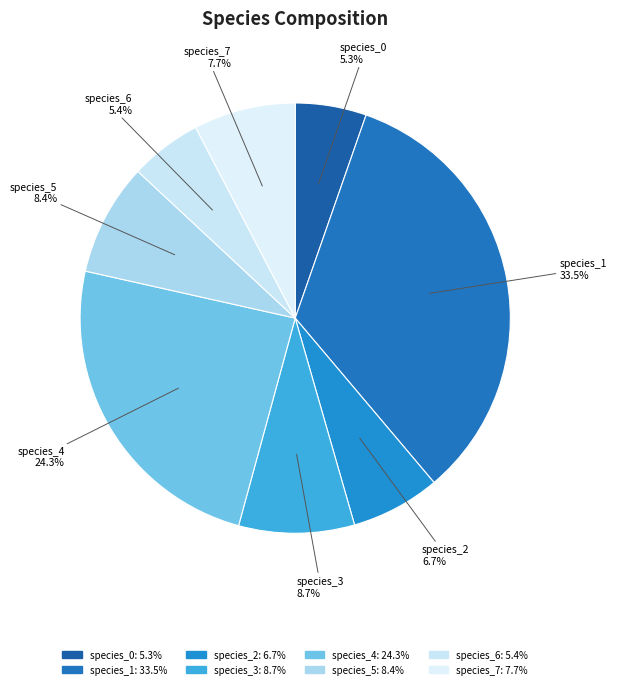

To the nearest percent, what is the combined percentage of species_6 and species_1?

39%